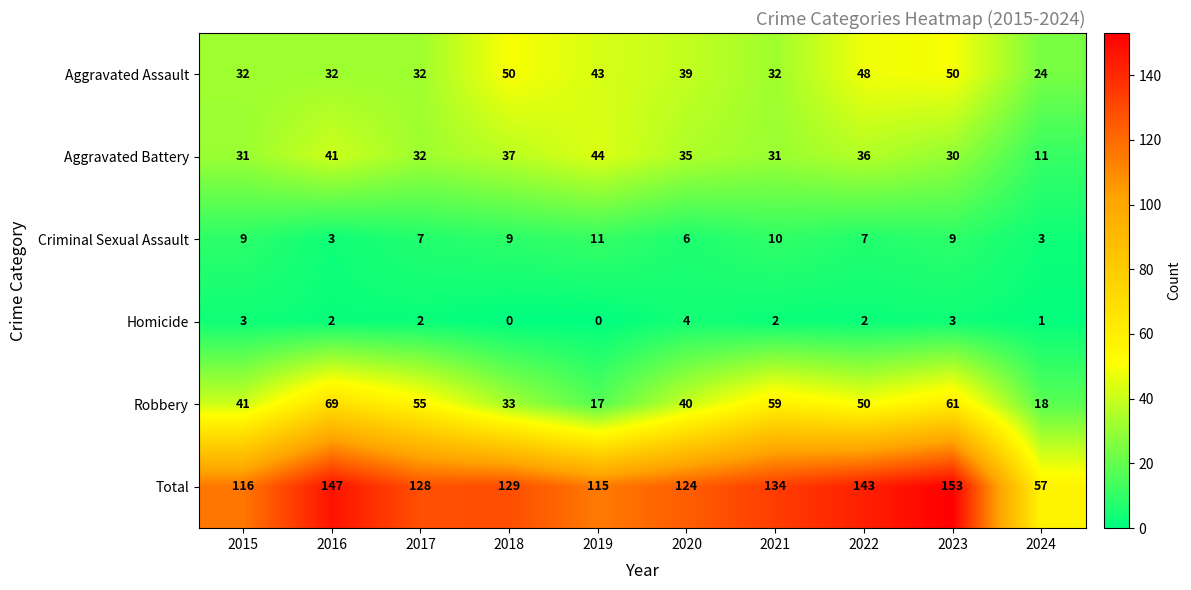

The value of Total at 2023 is 71. True or false?

False